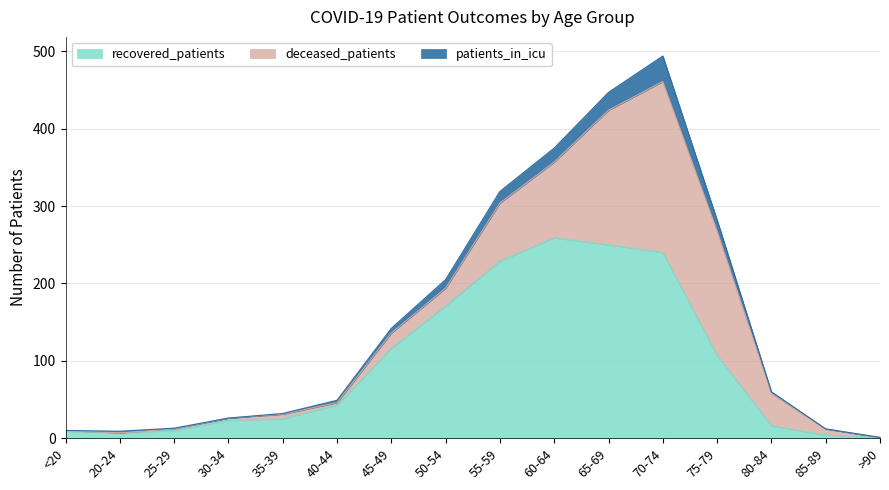

What is the maximum value for recovered_patients?

259